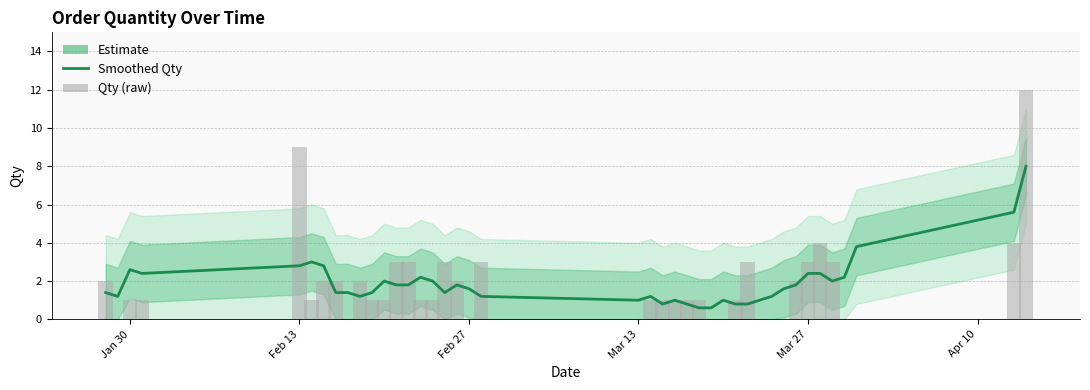

At how many categories does at least one series exceed 0?

40